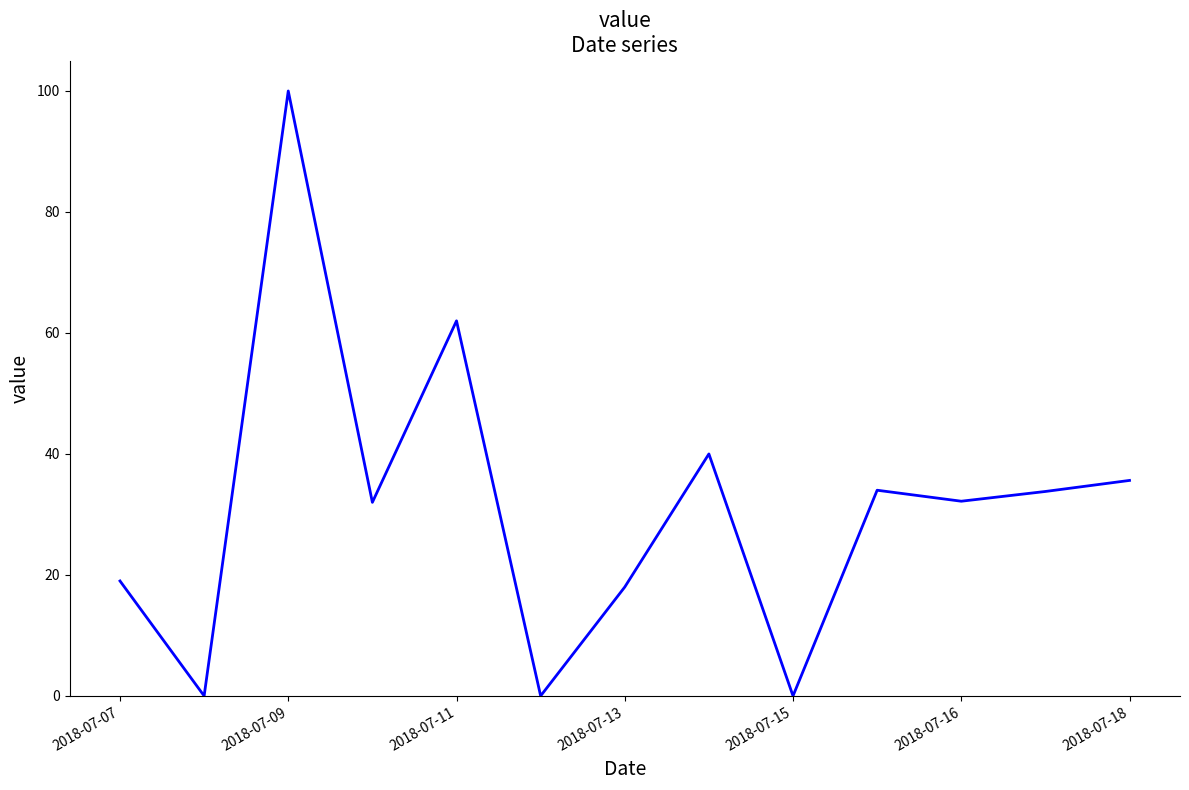

What is the greatest value displayed?

100.0